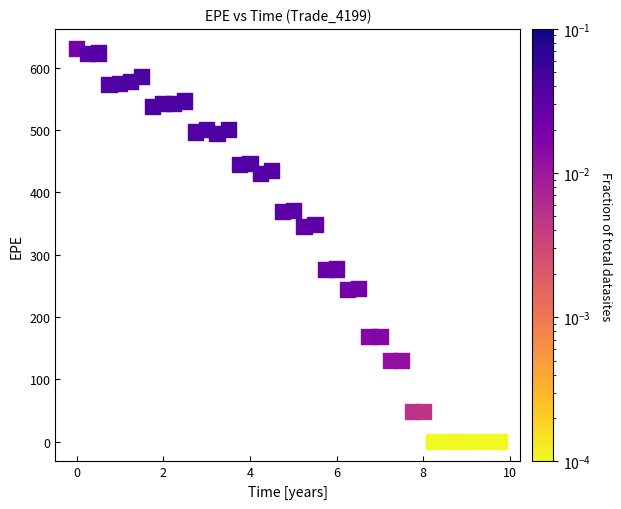

What is the range of Y values (max minus min)?

630.5